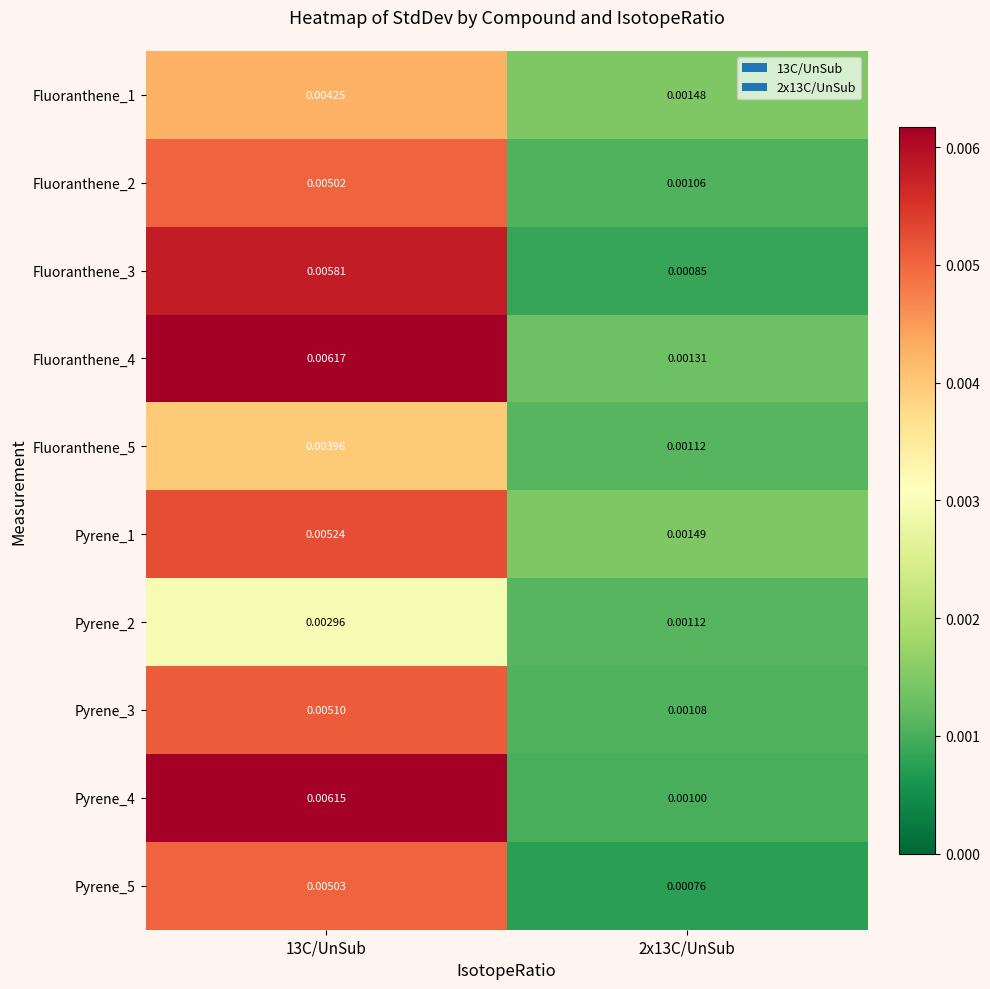

Which series has the largest range (max minus min)?

Pyrene_4